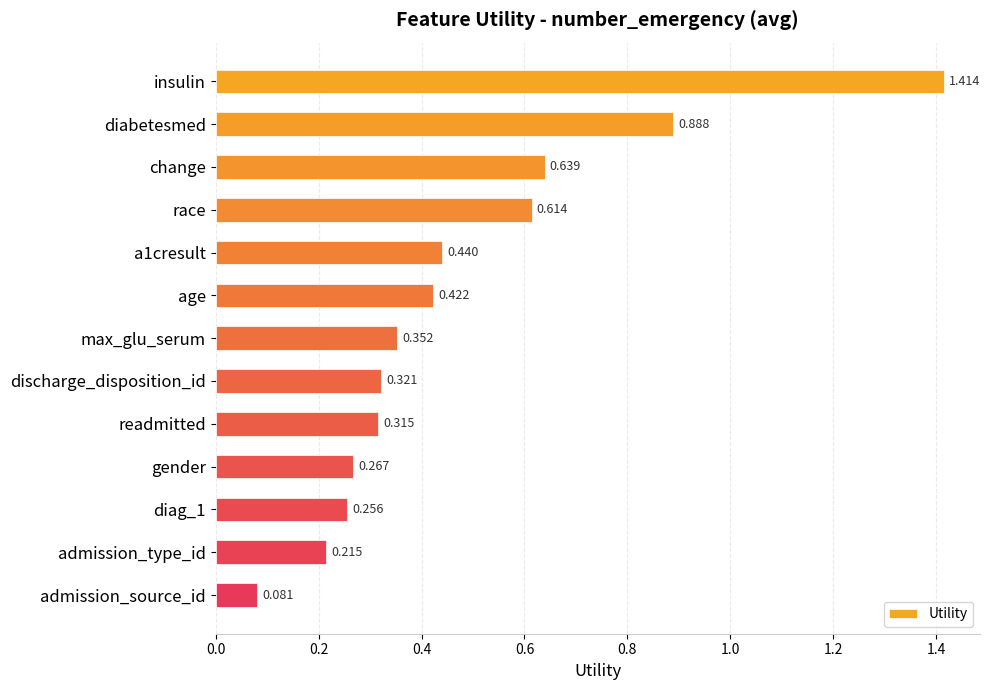

Which category has the highest value across all series?

insulin